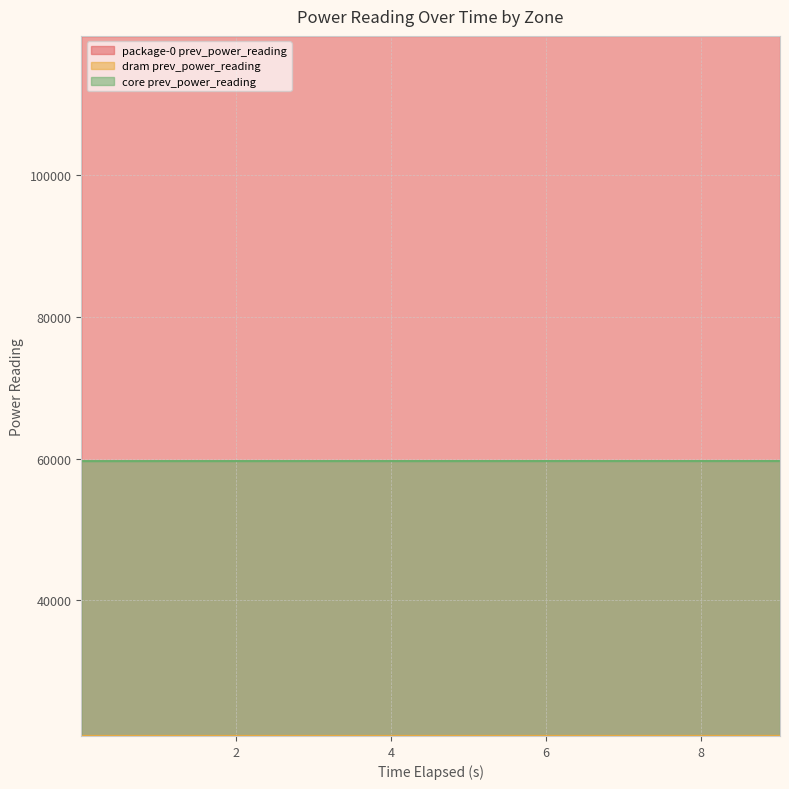

True or false: package-0 prev_power_reading and dram prev_power_reading intersect in this chart.

False